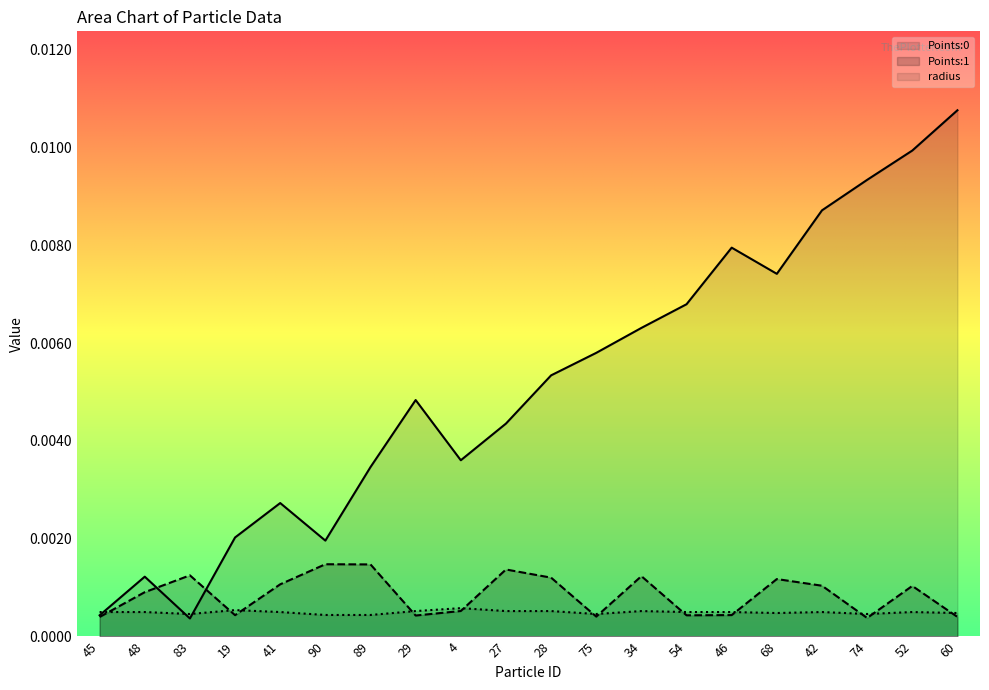

How many interior local valleys does the Points:1 series have?

5